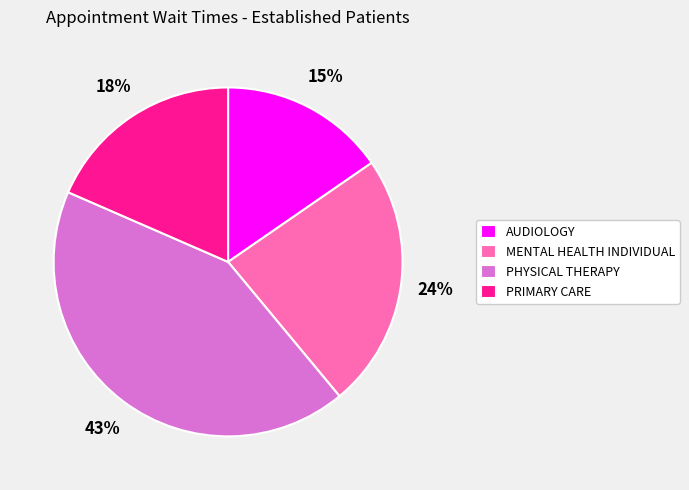

Is the sum of AUDIOLOGY and MENTAL HEALTH INDIVIDUAL greater than half?

No